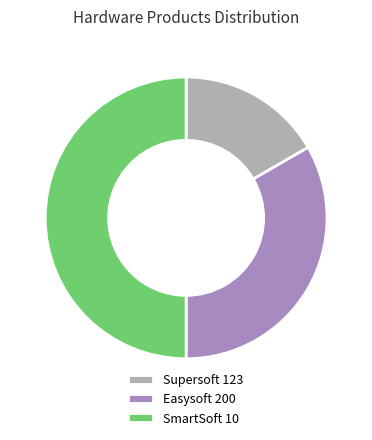

Is the sum of SmartSoft 10 and Easysoft 200 greater than half?

Yes